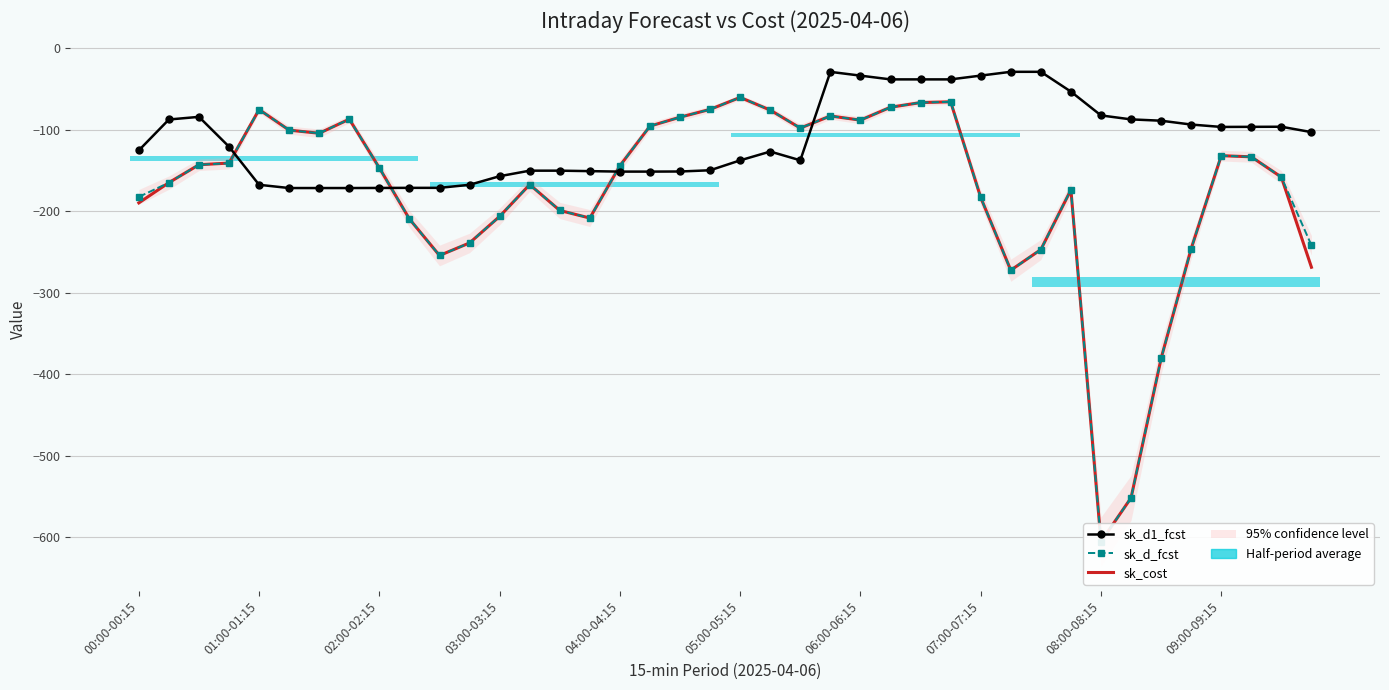

What is the difference between the second highest and minimum values in the sk_cost series?

539.6